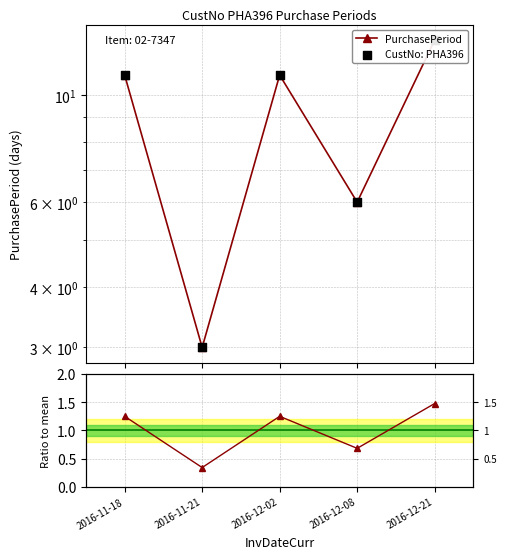

Is the value of Ratio to mean at 2016-12-21 greater than the value of CustNo: PHA396 at 2016-12-02?

No